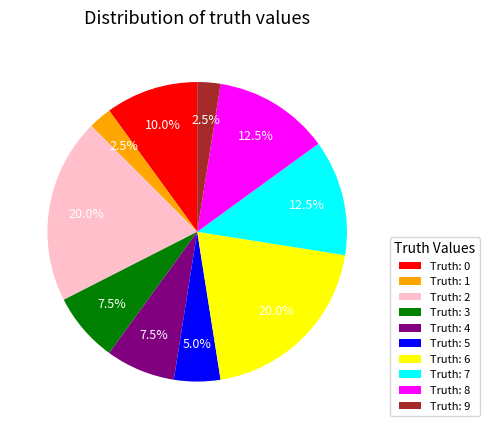

Combined, do Truth: 0 and Truth: 6 account for over 50%?

No